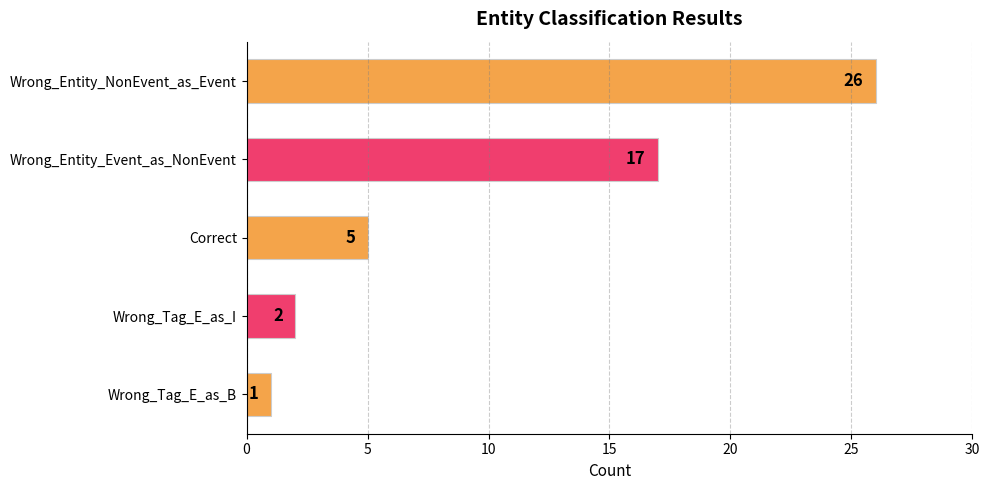

List the labels in order of value, largest first.

Wrong_Entity_NonEvent_as_Event, Wrong_Entity_Event_as_NonEvent, Correct, Wrong_Tag_E_as_I, Wrong_Tag_E_as_B